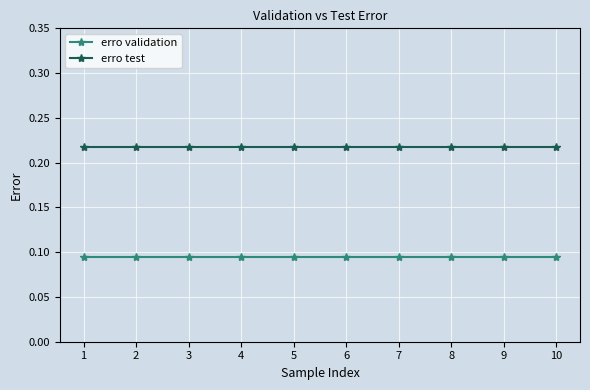

Is the value of erro test at 2 greater than the value of erro validation at 7?

Yes